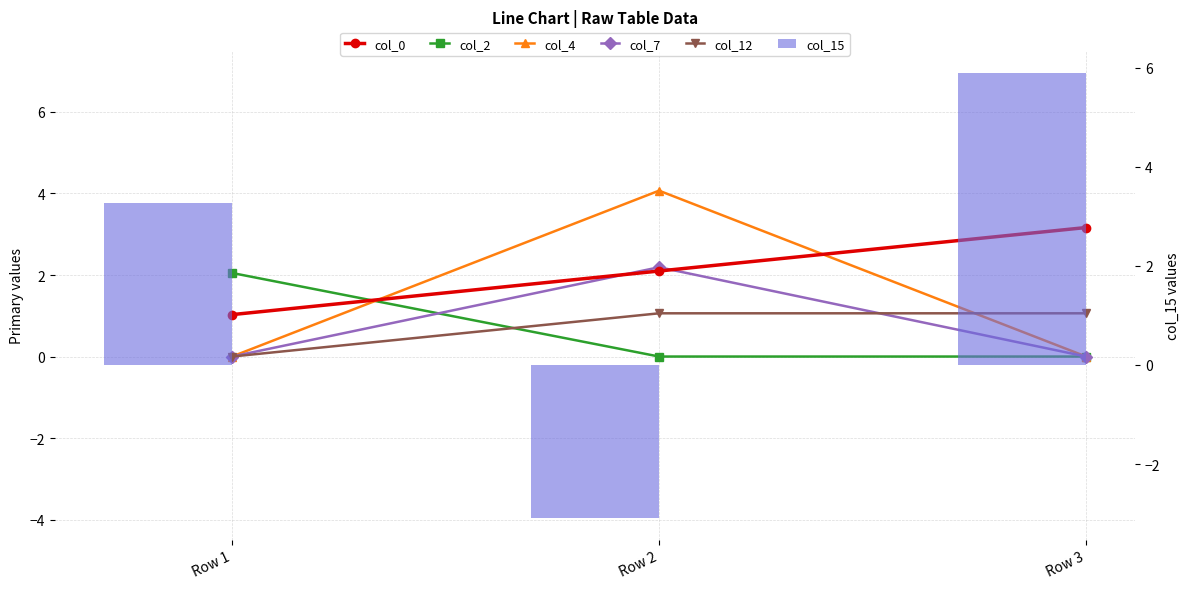

Does the chart contain stacked bars?

No